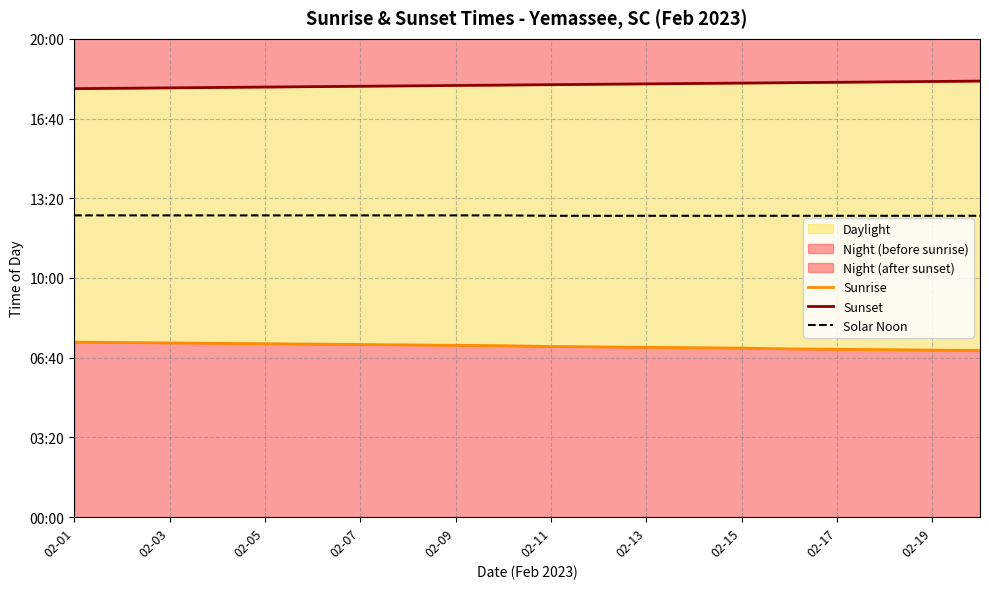

At which category does the chart reach its peak across all series?

19